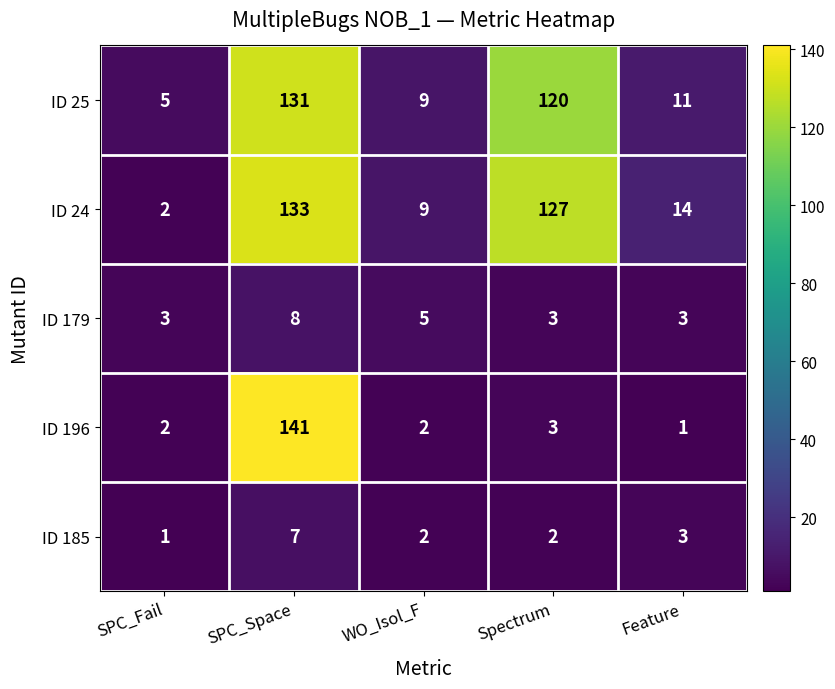

Which series changed the most between Spectrum and Feature?

ID 24